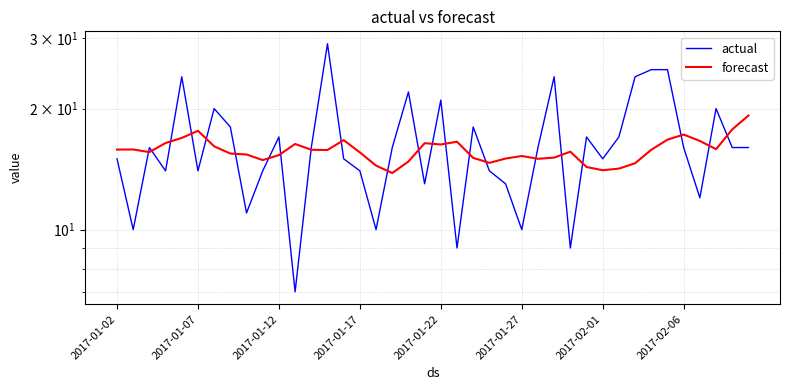

At how many categories does at least one series exceed 7?

40